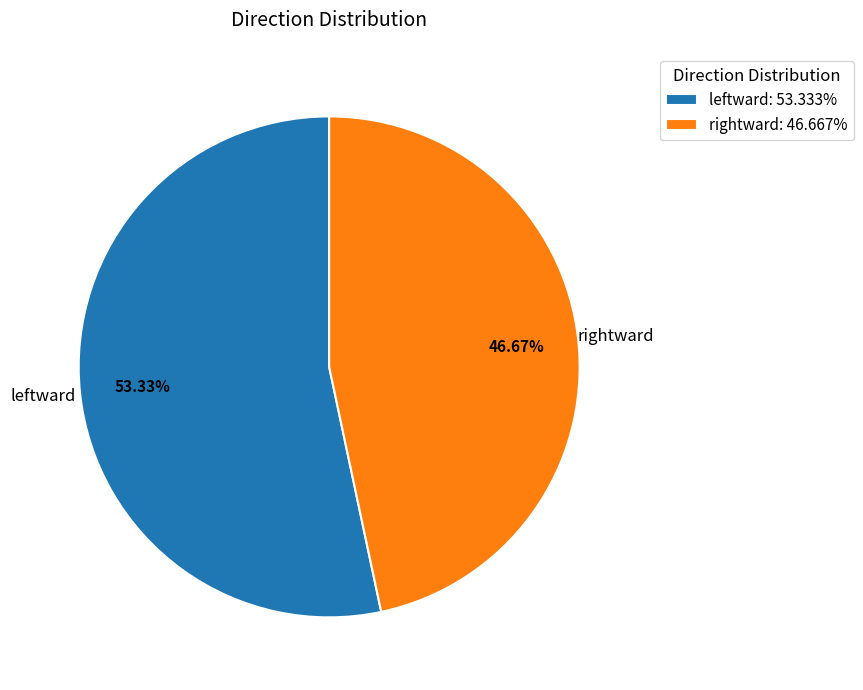

What portion of the pie excludes leftward?

46.7%